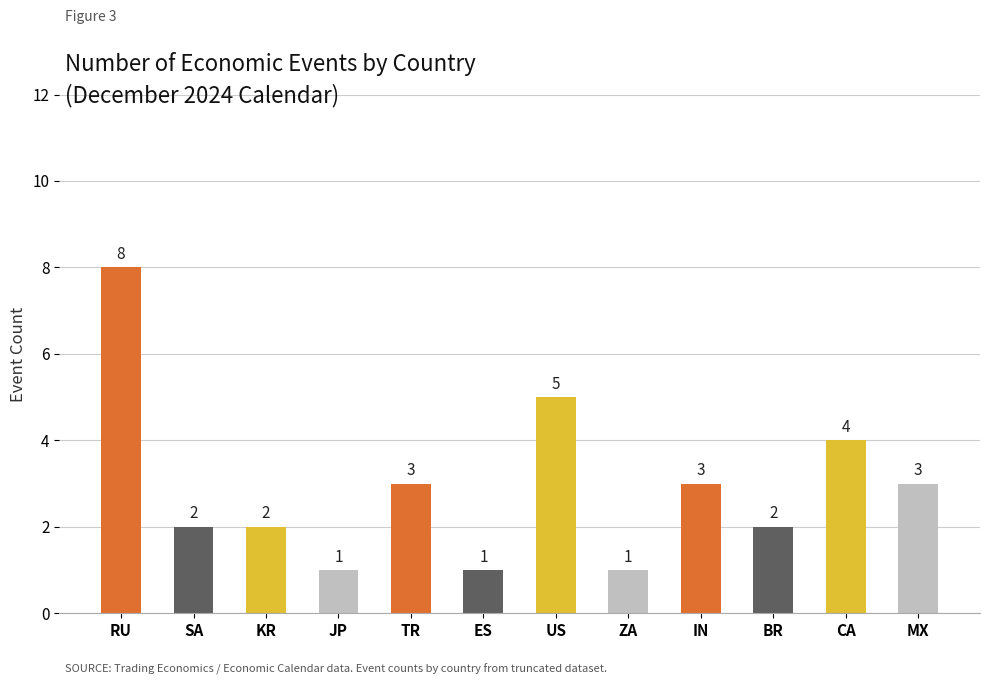

What is the label of the 12th bar from the right?

RU